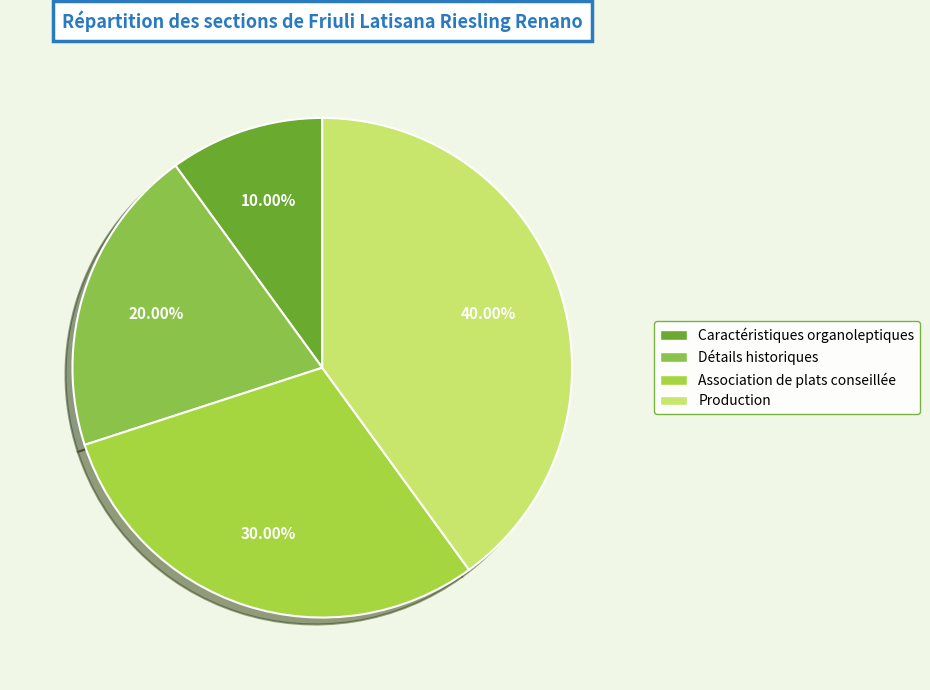

Which category has the biggest portion of the pie?

Production